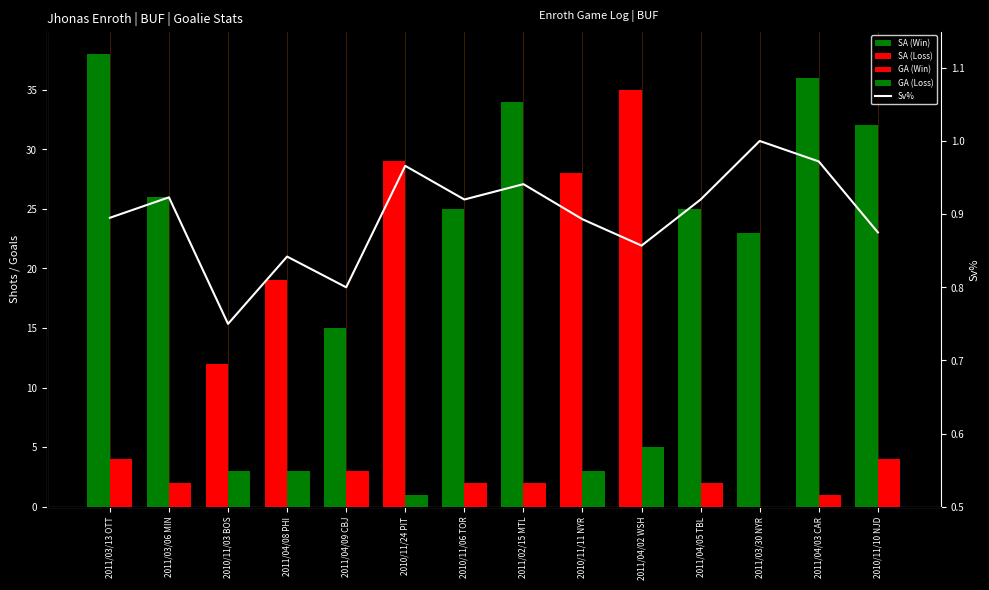

What is the average value of the Sv% series?

0.9